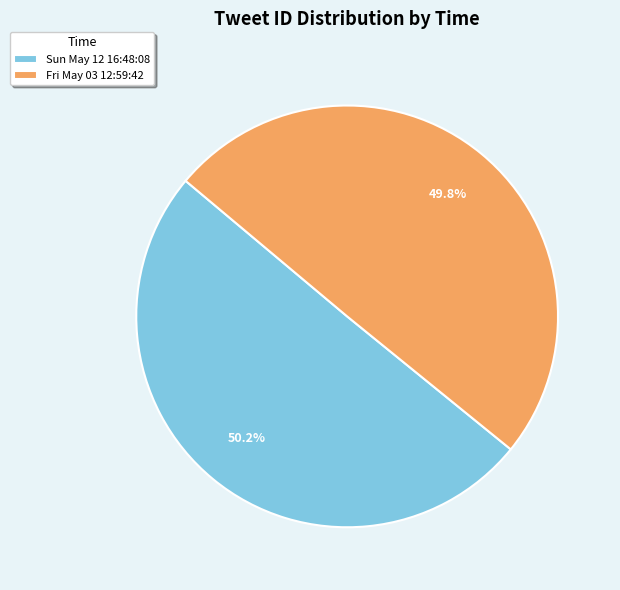

What is the ratio of the value at Fri May 03 12:59:42 to the value at Sun May 12 16:48:08?

1.0